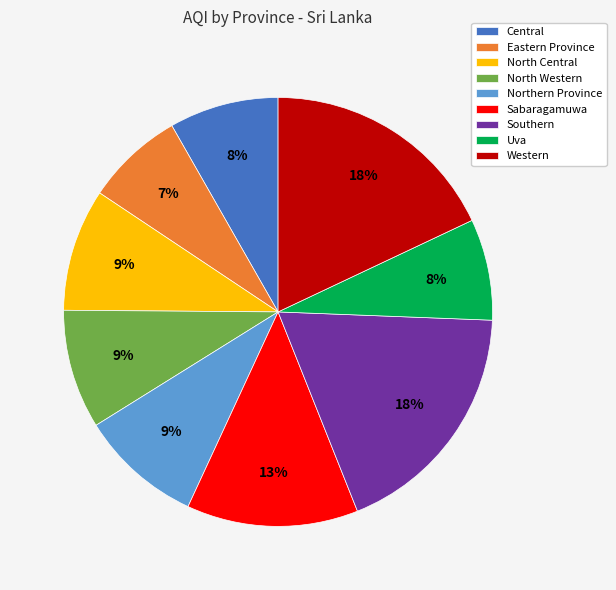

What percentage is the Uva slice, to the nearest percent?

8%